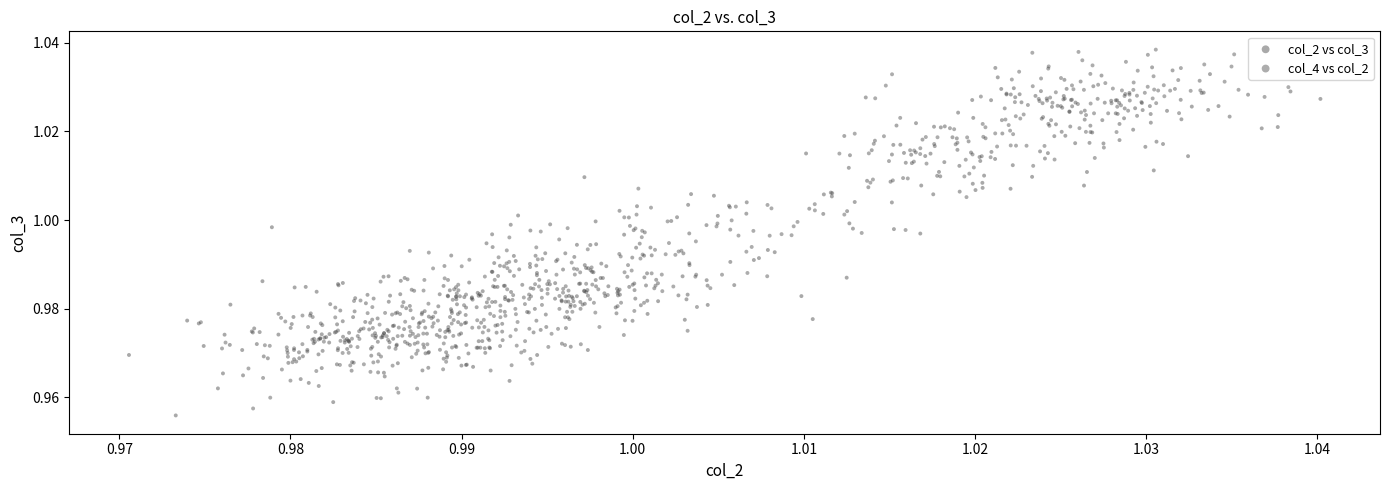

Which series contains the highest Y value?

col_4 vs col_2